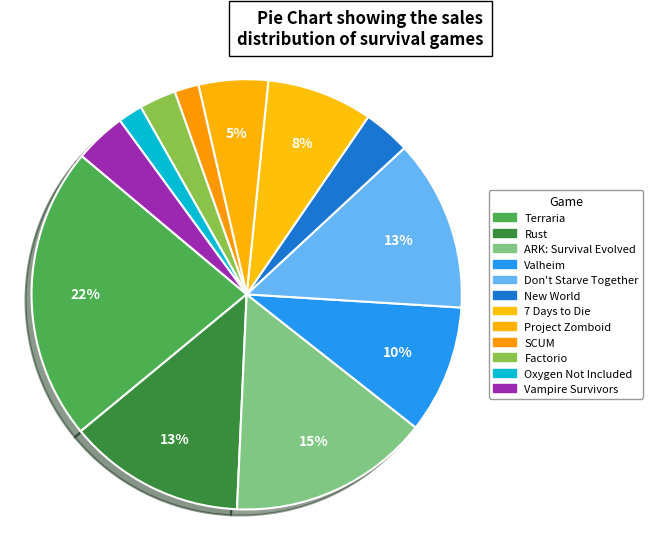

Does Project Zomboid account for over 50% of the chart?

No